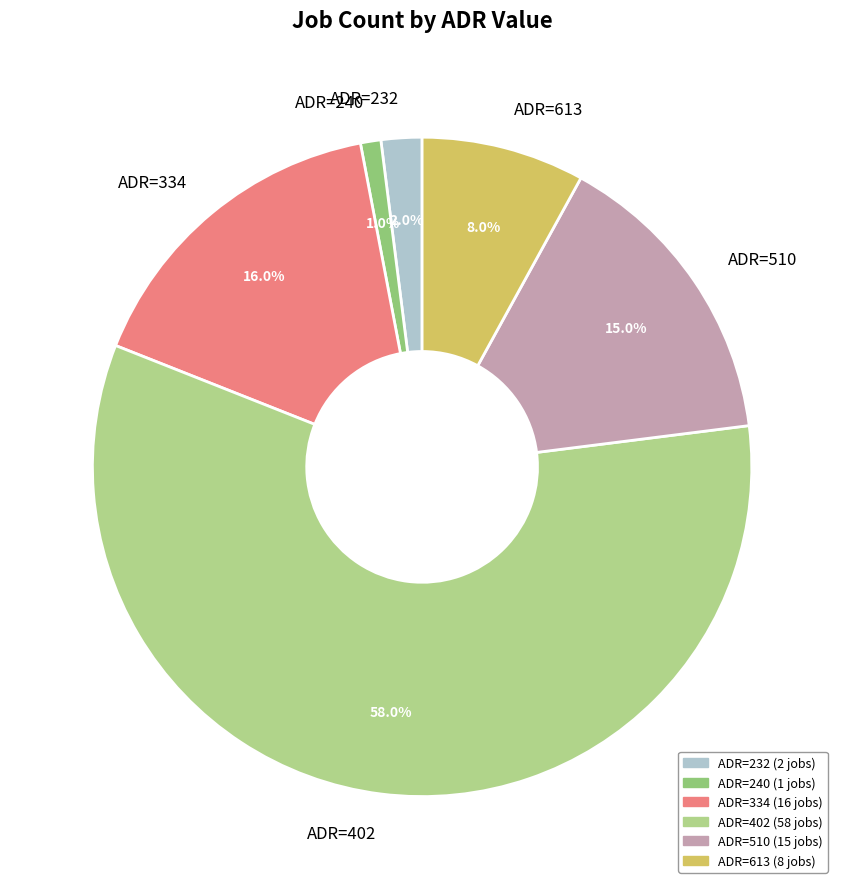

How many segments does this pie chart have?

6